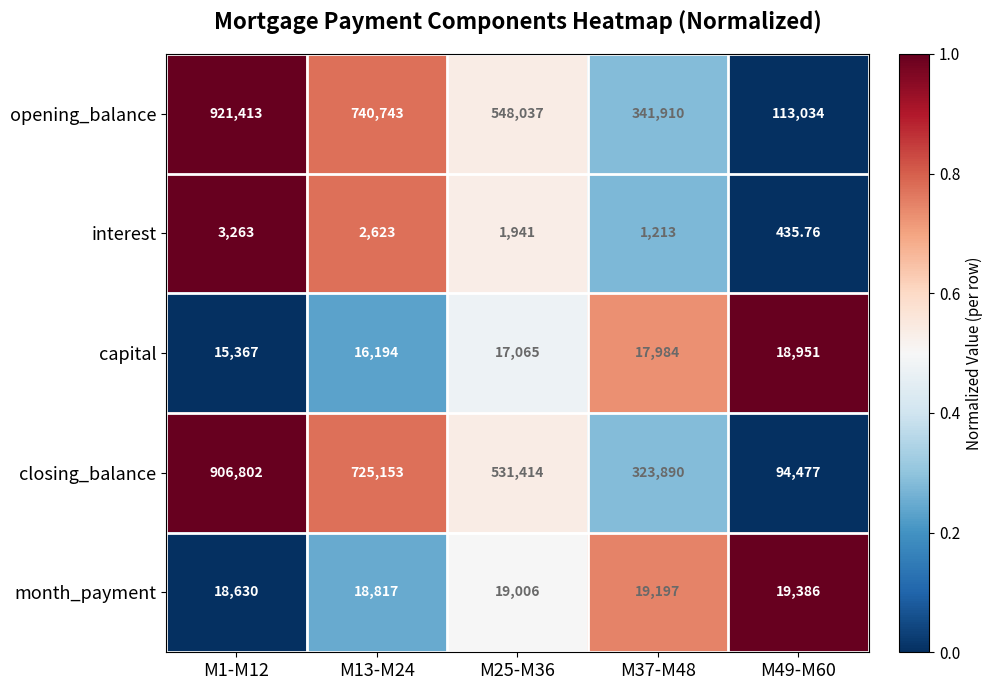

How many data points does each series have?

5